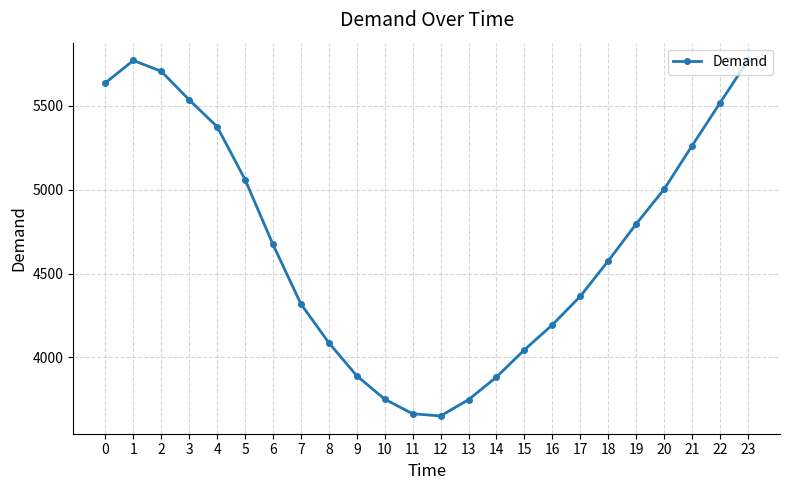

What is the value of the 2nd point from the left?

5770